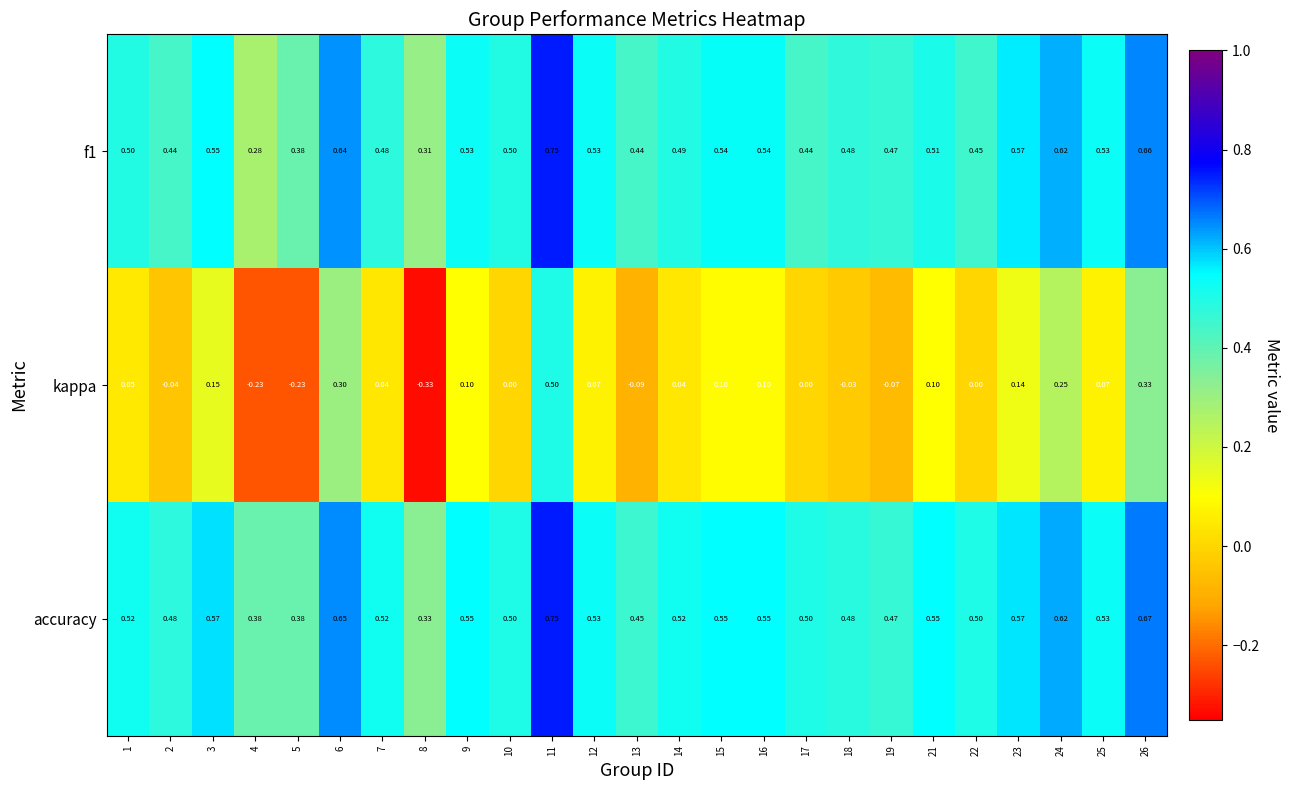

What is the total value across all series at 1?

1.1